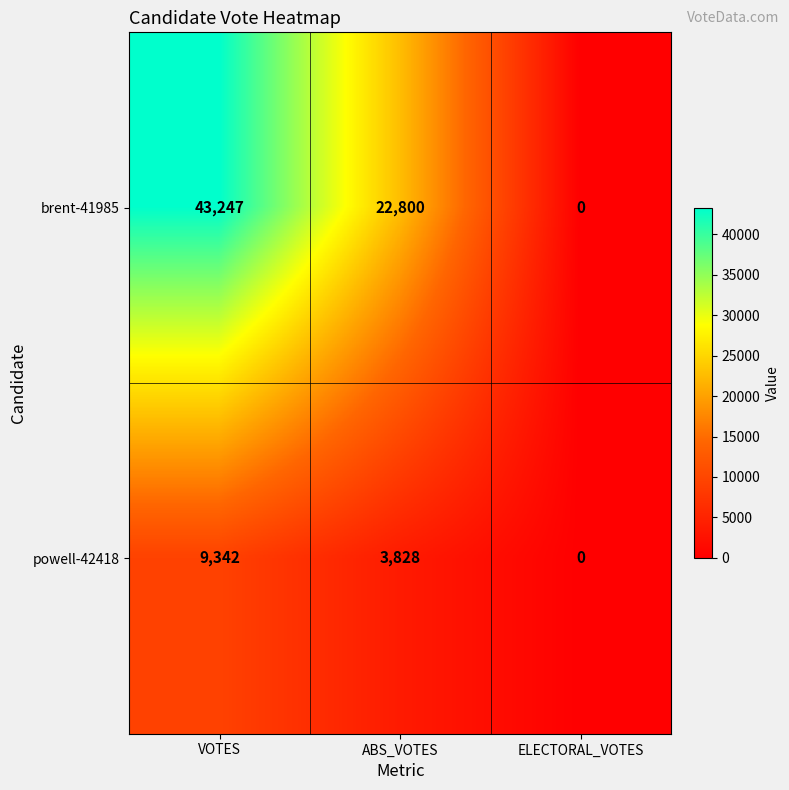

Rank the series by their maximum value, from highest to lowest.

brent-41985, powell-42418